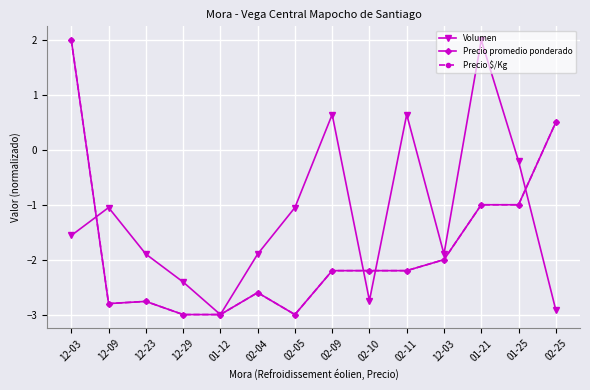

Where is the first local minimum for Volumen?

01-12